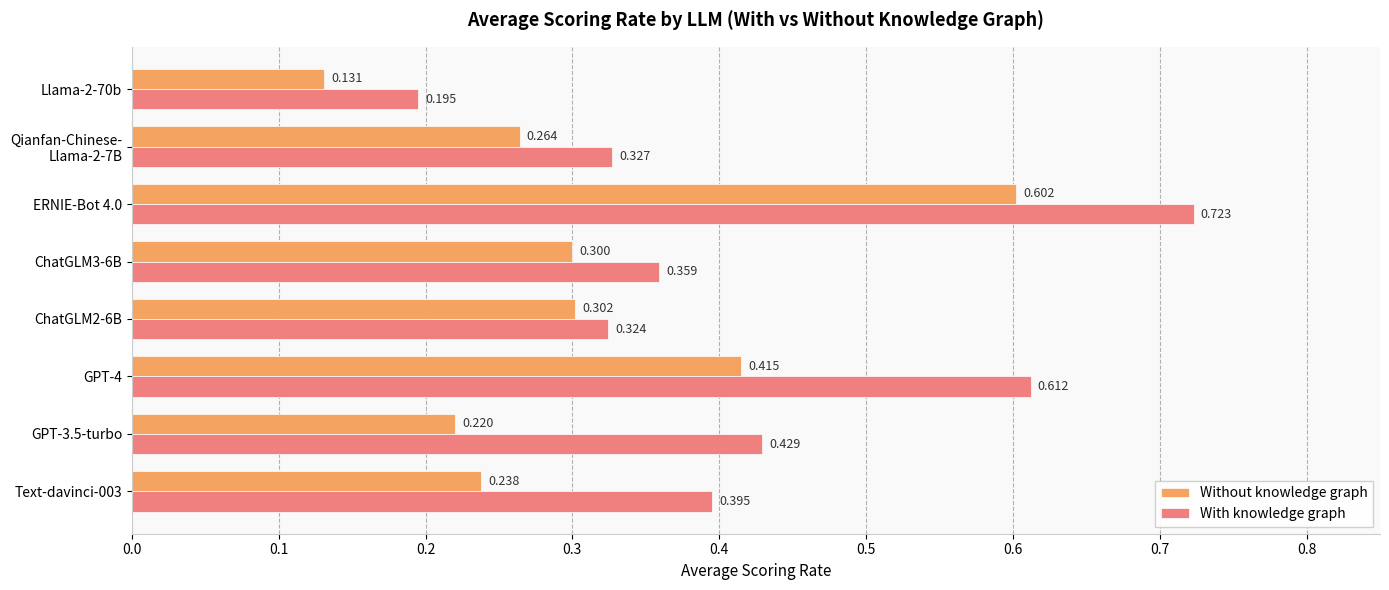

Which series has the largest total across all categories?

With knowledge graph